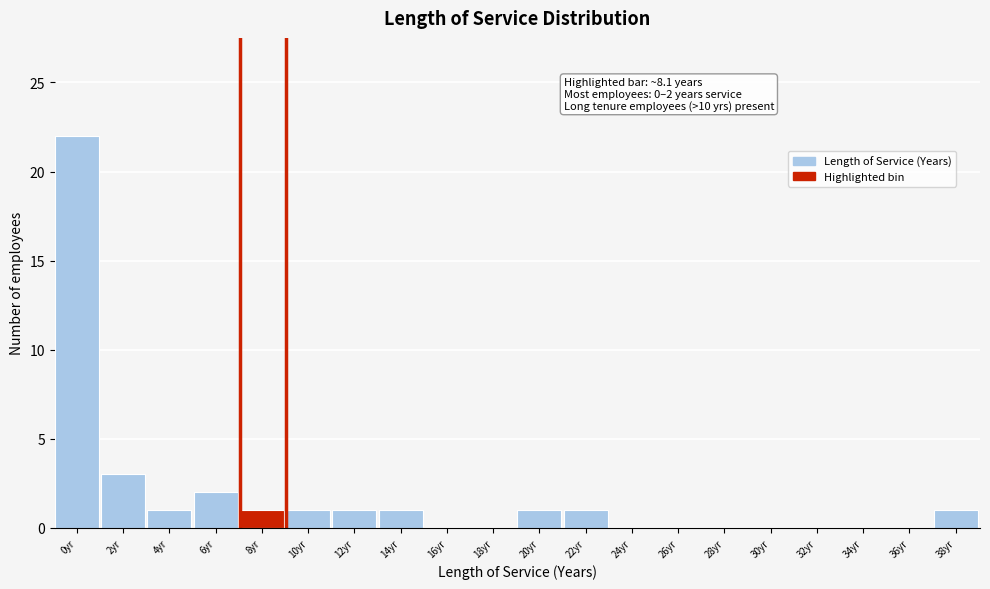

Reading right to left, transcribe all the data shown in this chart.

38yr=1	36yr=0	34yr=0	32yr=0	30yr=0	28yr=0	26yr=0	24yr=0	22yr=1	20yr=1	18yr=0	16yr=0	14yr=1	12yr=1	10yr=1	8yr=1	6yr=2	4yr=1	2yr=3	0yr=22